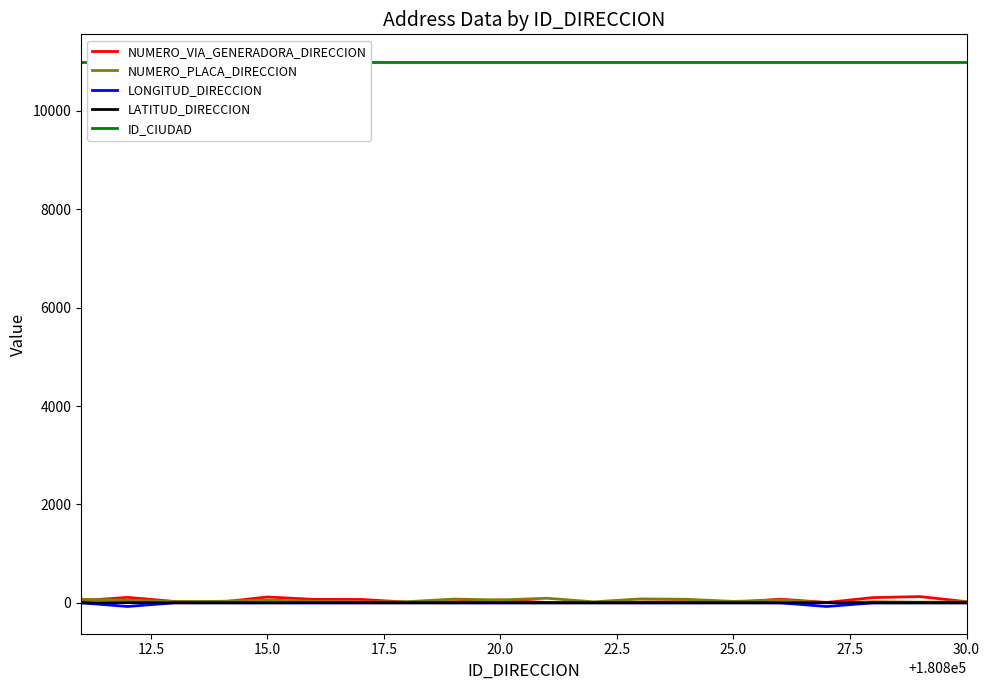

True or false: NUMERO_PLACA_DIRECCION and ID_CIUDAD intersect in this chart.

False